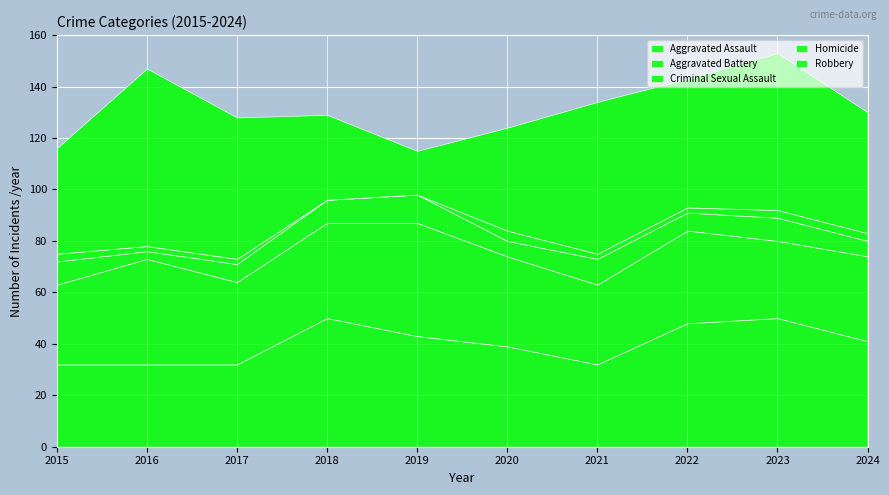

In Homicide, how many points are higher than both neighbors (excluding endpoints)?

1